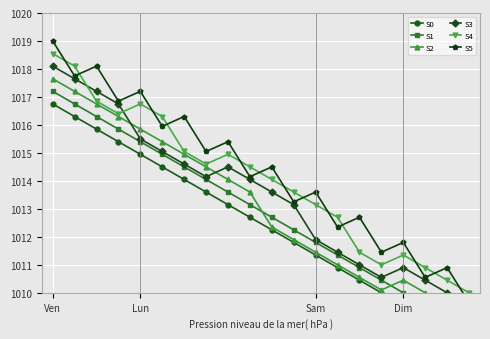

Which series changed the most between Ven and 8?

S0